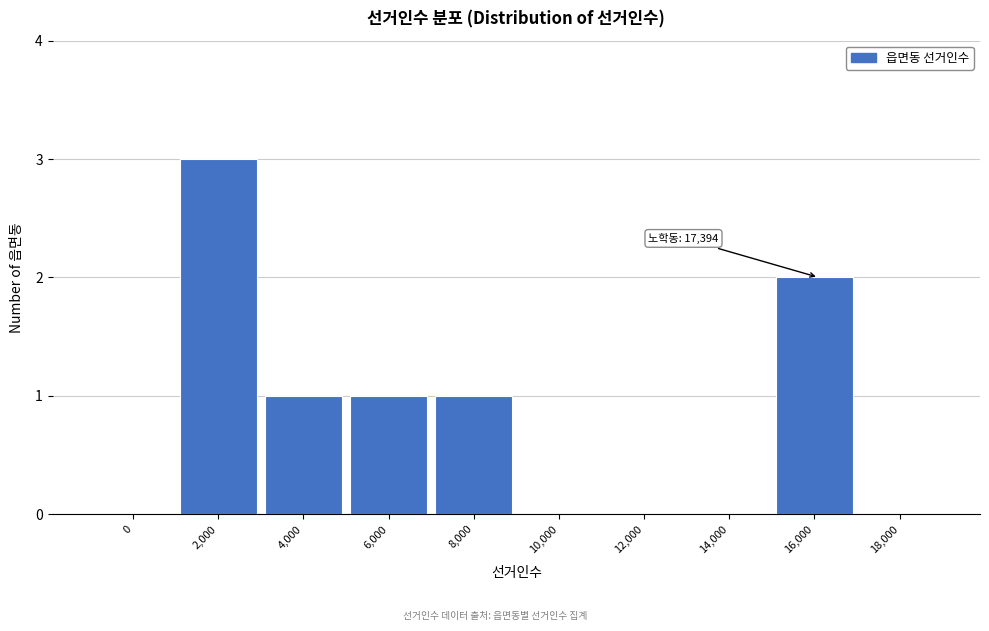

Reading right to left, extract all data points from this chart.

18,000=0	16,000=2	14,000=0	12,000=0	10,000=0	8,000=1	6,000=1	4,000=1	2,000=3	0=0